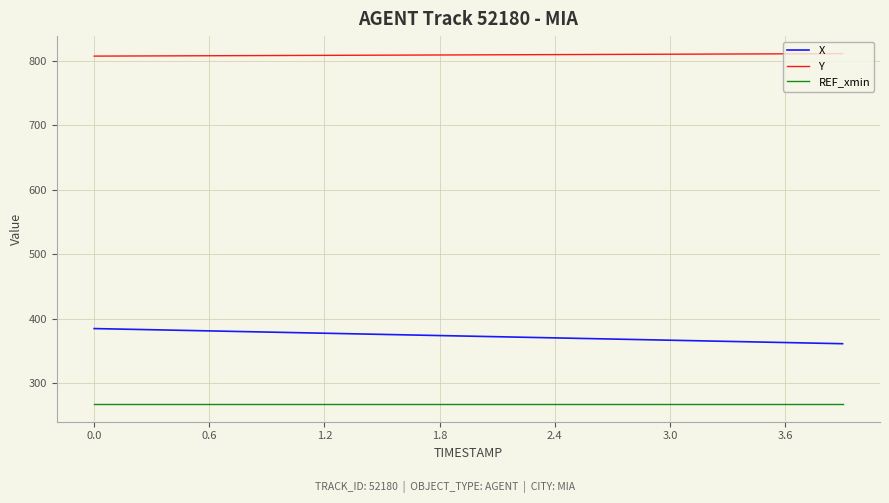

What is the lowest value of the REF_xmin series?

267.8